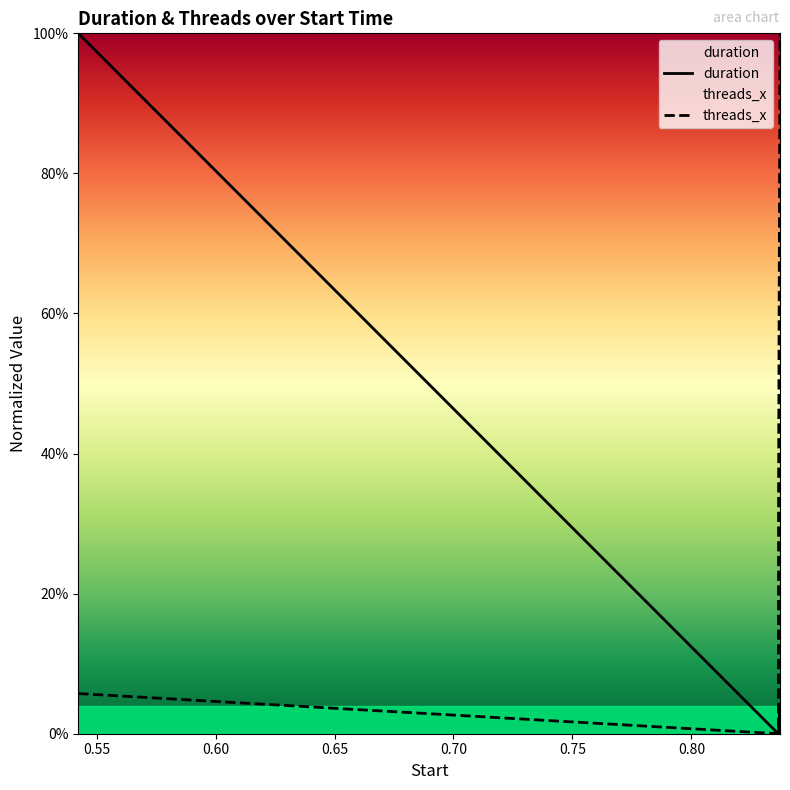

How many series are shown in this chart?

2